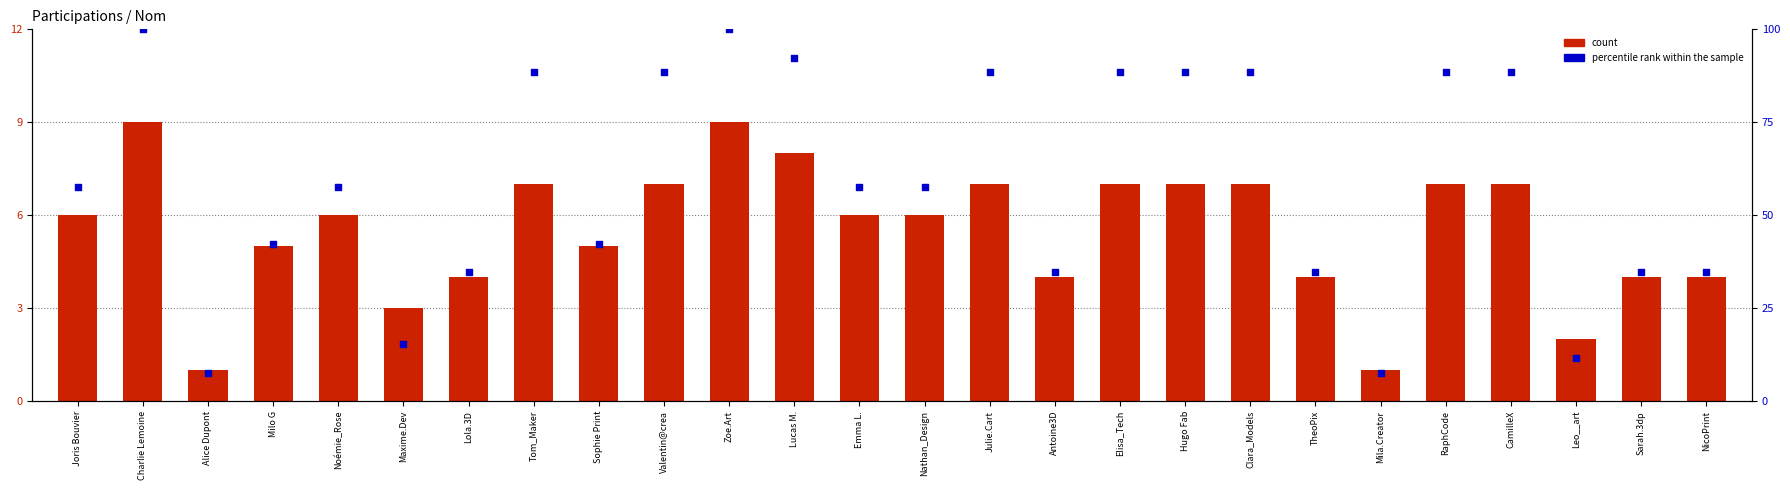

Which series reaches the minimum Y coordinate?

count